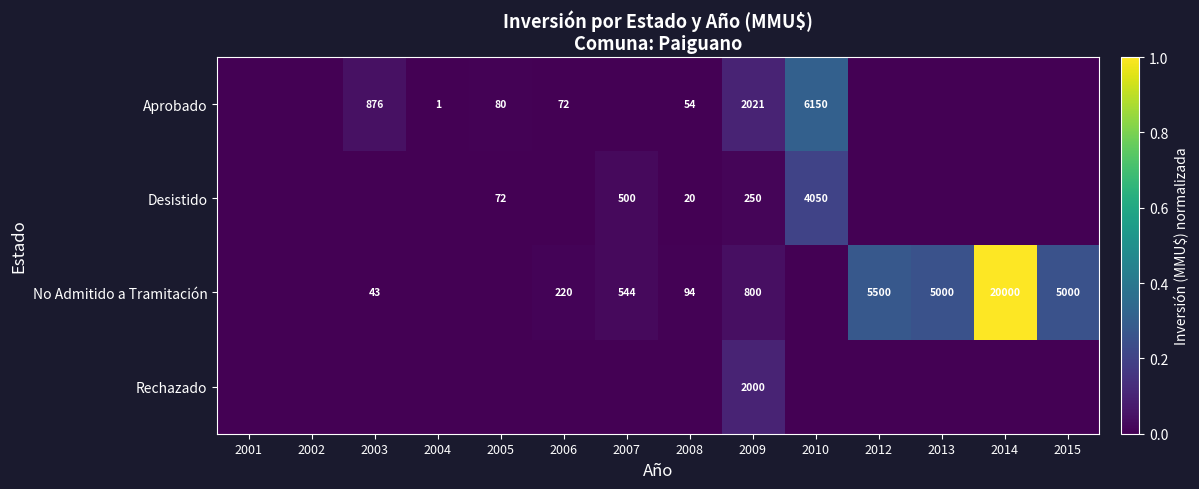

The value of No Admitido a Tramitación at 2012 is 7314. True or false?

False